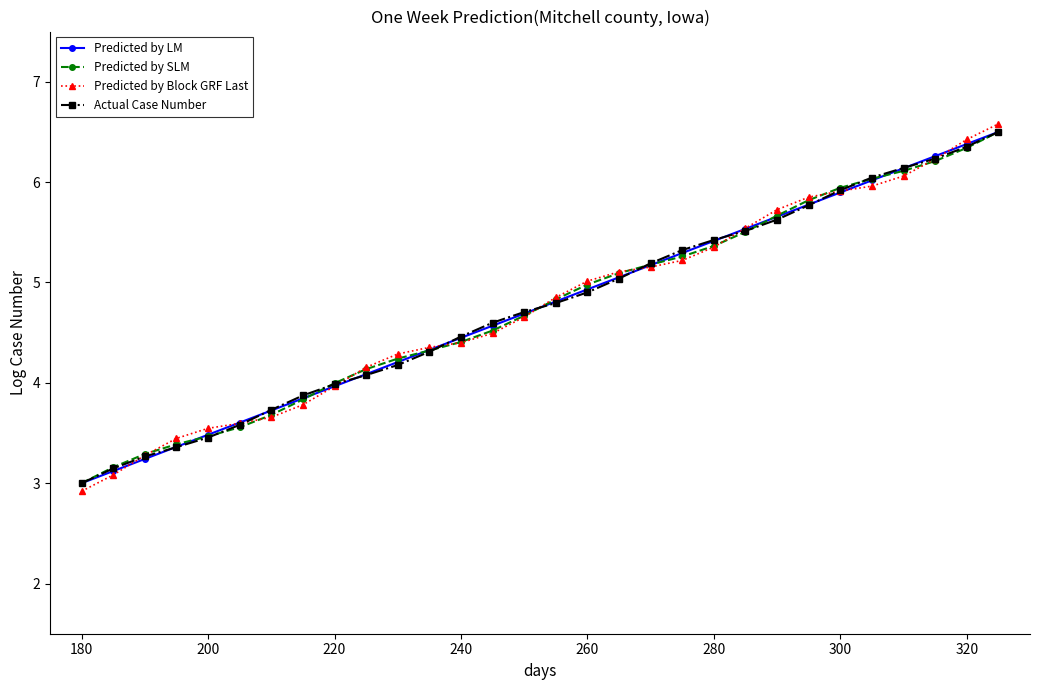

What are all the series names shown in the legend?

Predicted by LM, Predicted by SLM, Predicted by Block GRF Last, Actual Case Number